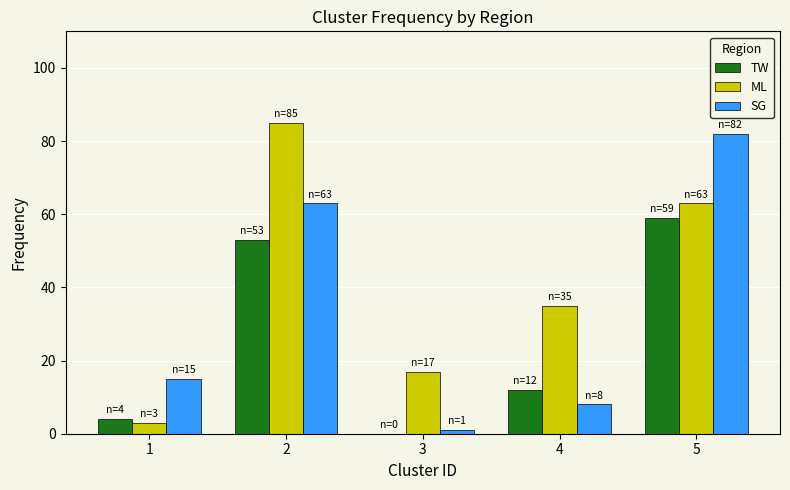

Which series has the largest total across all categories?

ML